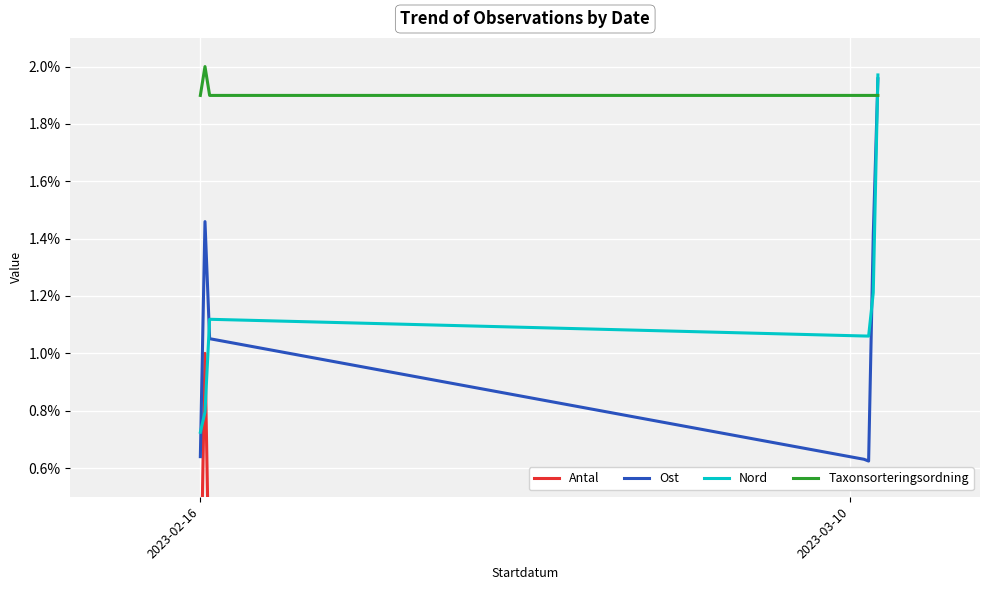

Which series ends up on top after the final intersection of Nord and Taxonsorteringsordning?

Nord